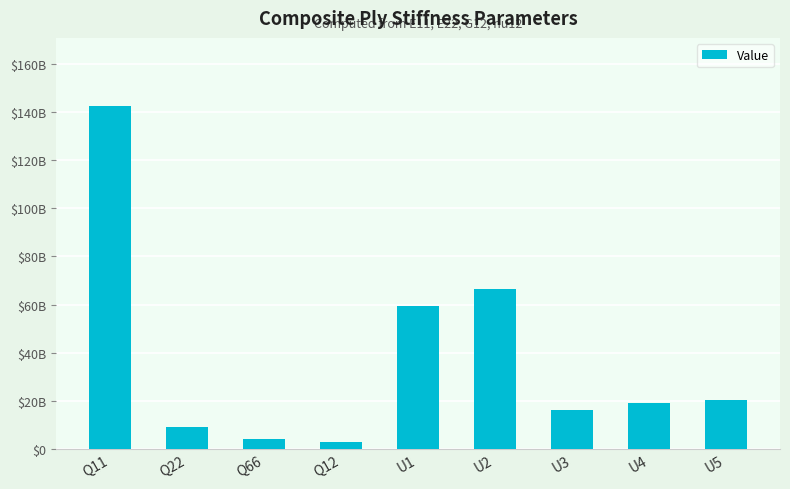

Which label corresponds to the smallest value in the chart?

Q12